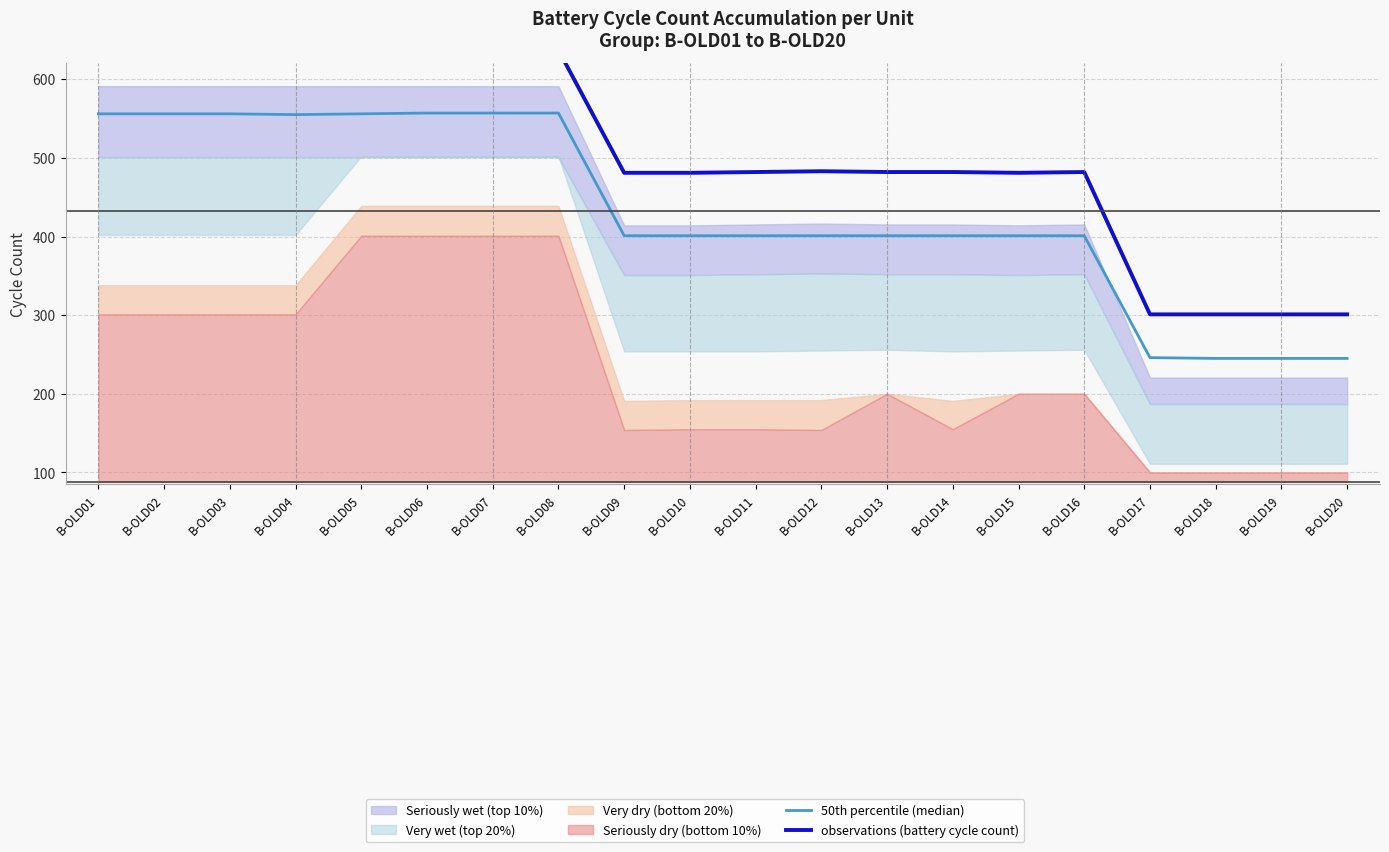

Reading left to right, transcribe all the data shown in this chart.

50th percentile (median): 556	556	556	555	556	557	557	557	401	401	401	401	401	401	401	401	246	245	245	245
observations (battery cycle count): 637	636	636	636	637	637	637	637	481	481	482	483	482	482	481	482	301	301	301	301